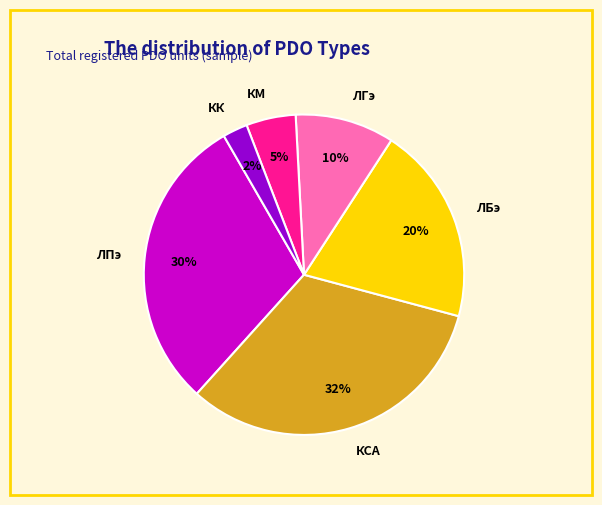

To the nearest percent, what portion does ЛПэ represent?

30%